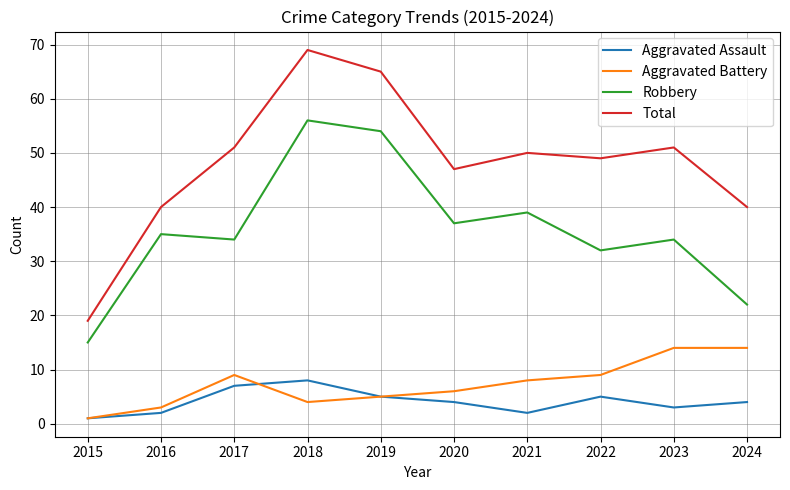

Between 2018 and 2024, which series saw the biggest shift?

Robbery